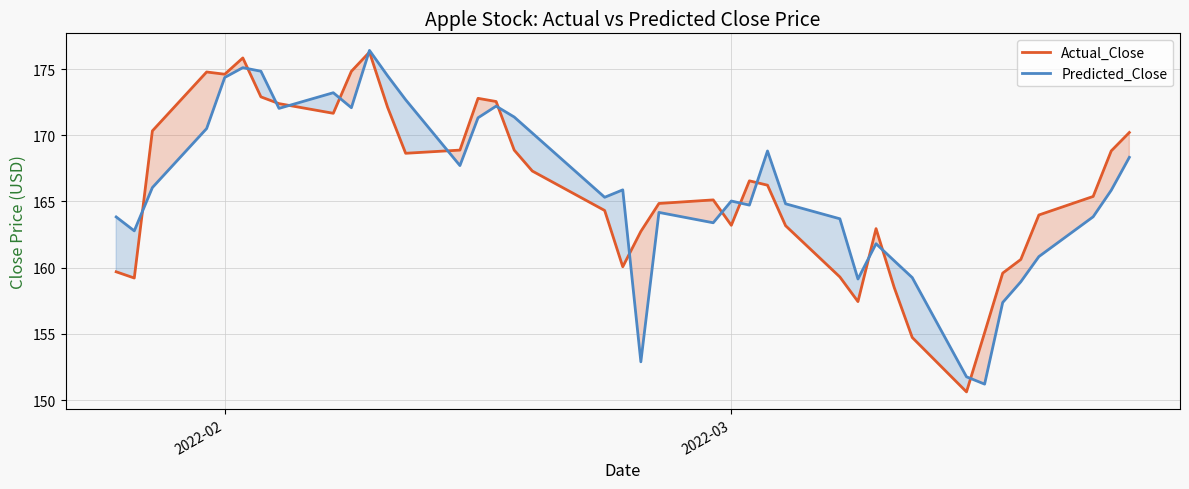

What is the maximum value shown in the chart?

176.4